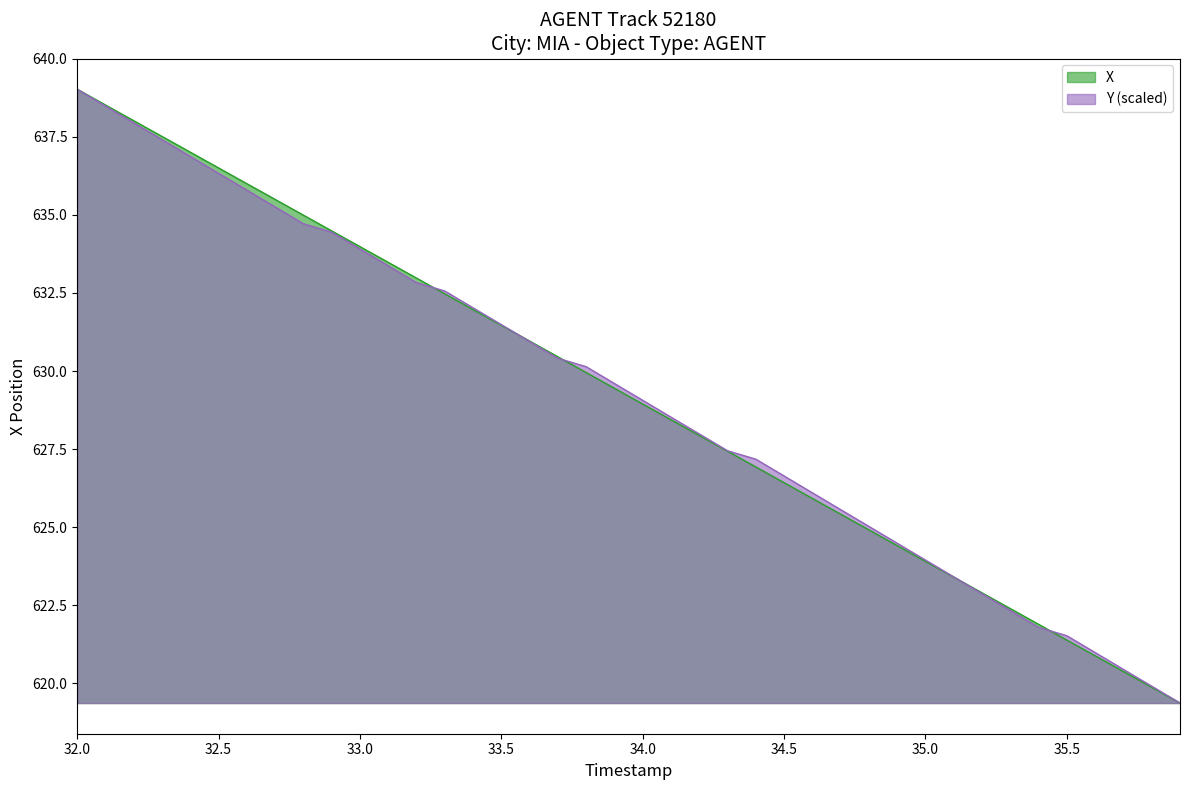

At which category is the sum across all series the highest?

32.0